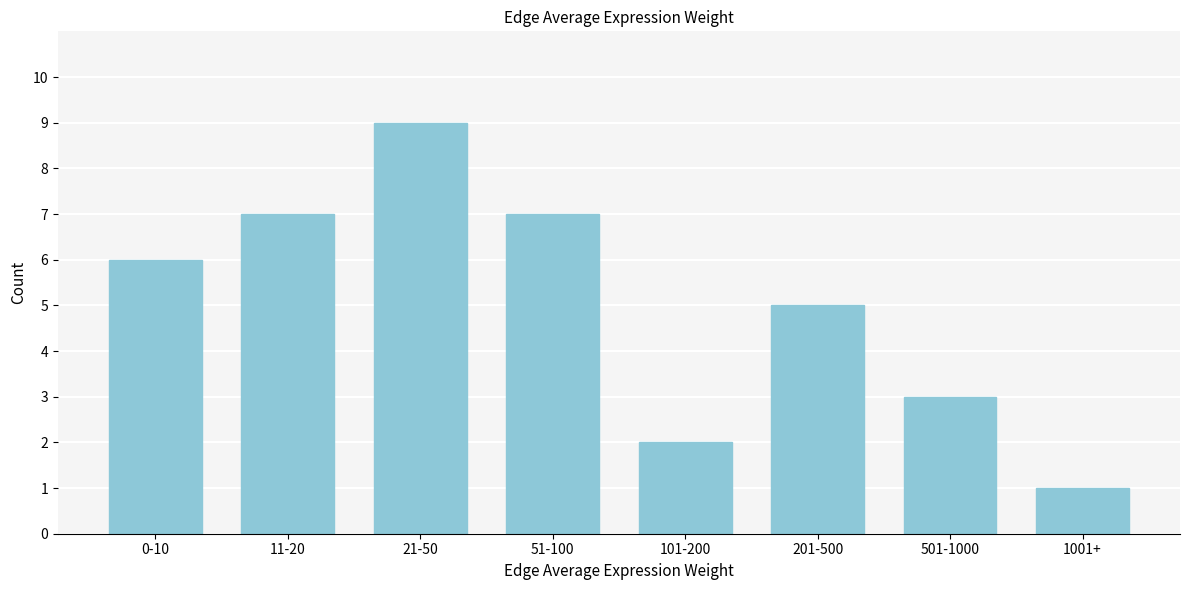

Reading right to left, transcribe all the data shown in this chart.

1	3	5	2	7	9	7	6